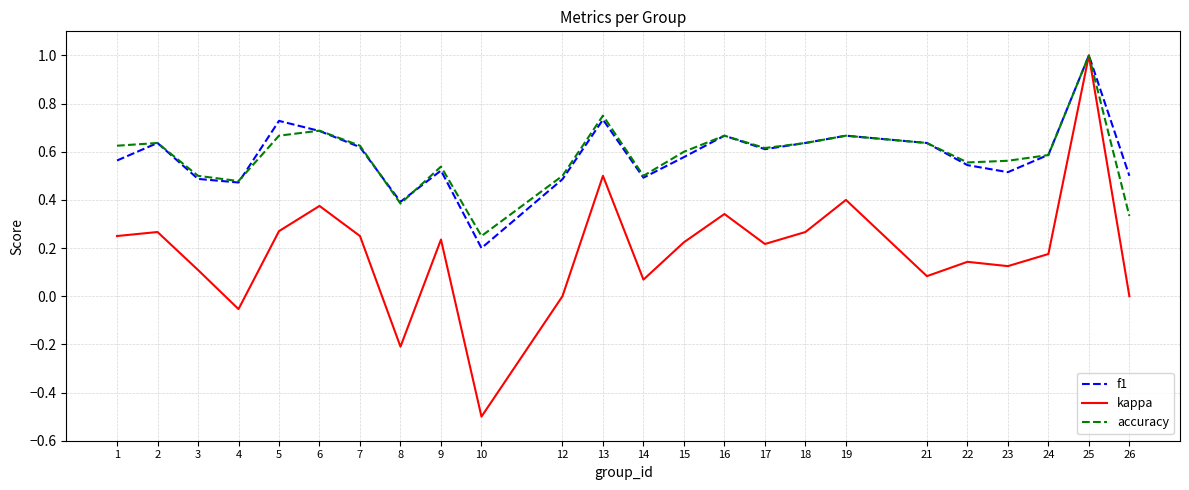

What are all the series names shown in the legend?

f1, kappa, accuracy